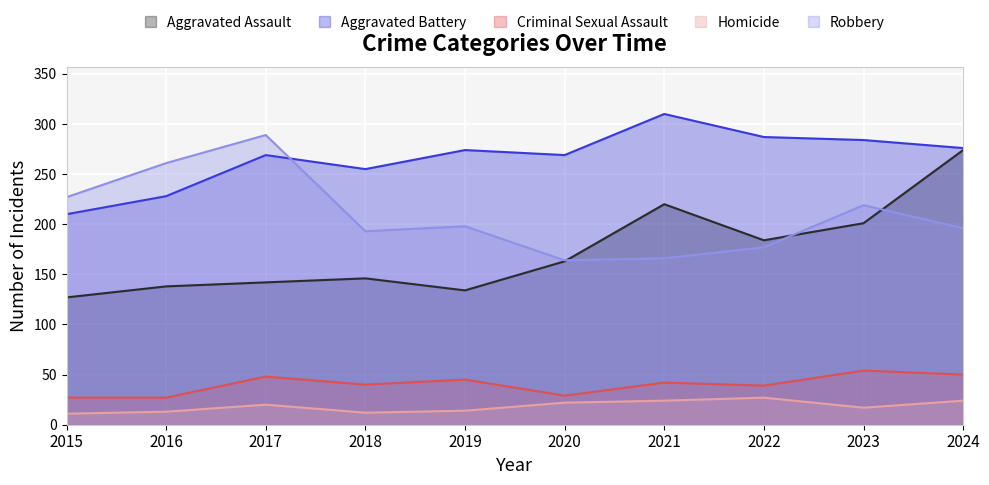

What is the value of the Robbery point at the 10th from the left?

196